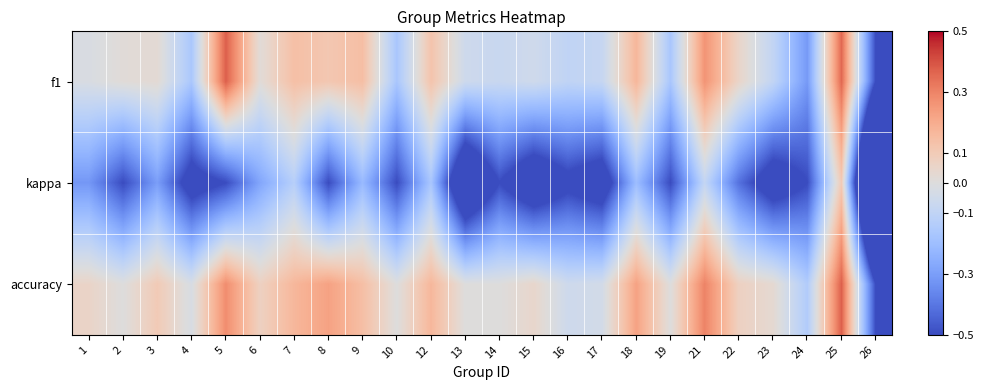

At how many categories does at least one series exceed 0?

15